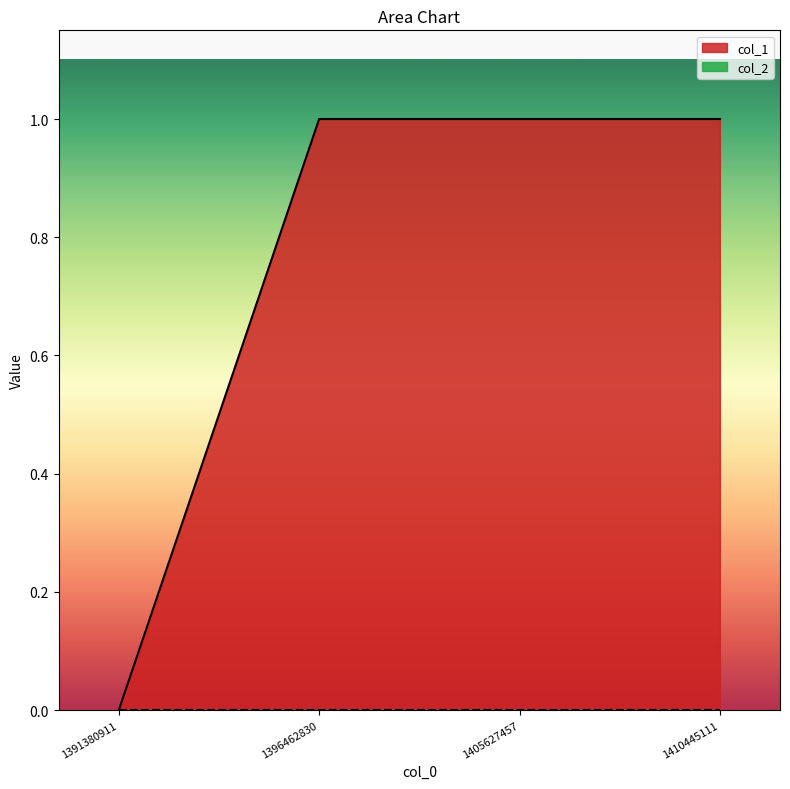

What is the sum of the values at 1396462830 and 1391380911?

1